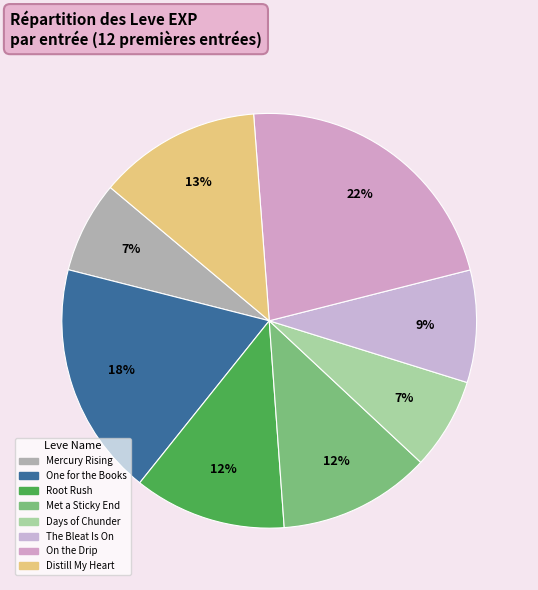

Does any single category account for the majority?

No